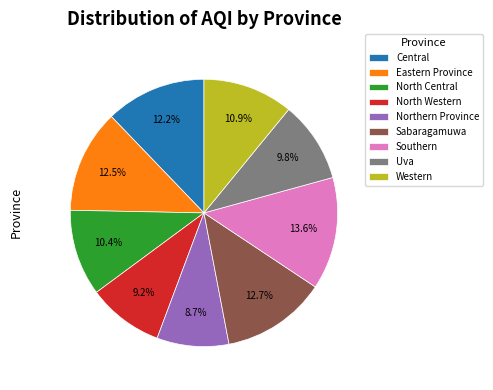

To the nearest percent, what is the combined percentage of Western and Northern Province?

20%